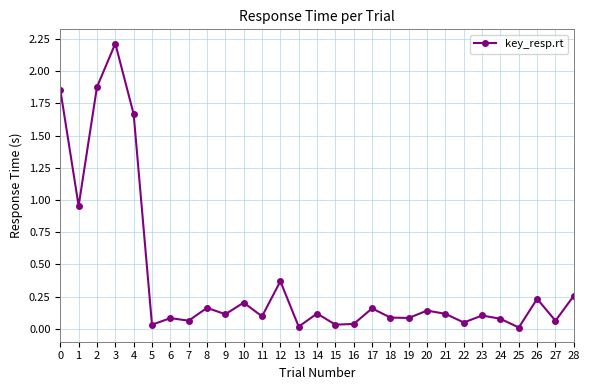

Is it true that the value at 3 is 2.2?

True